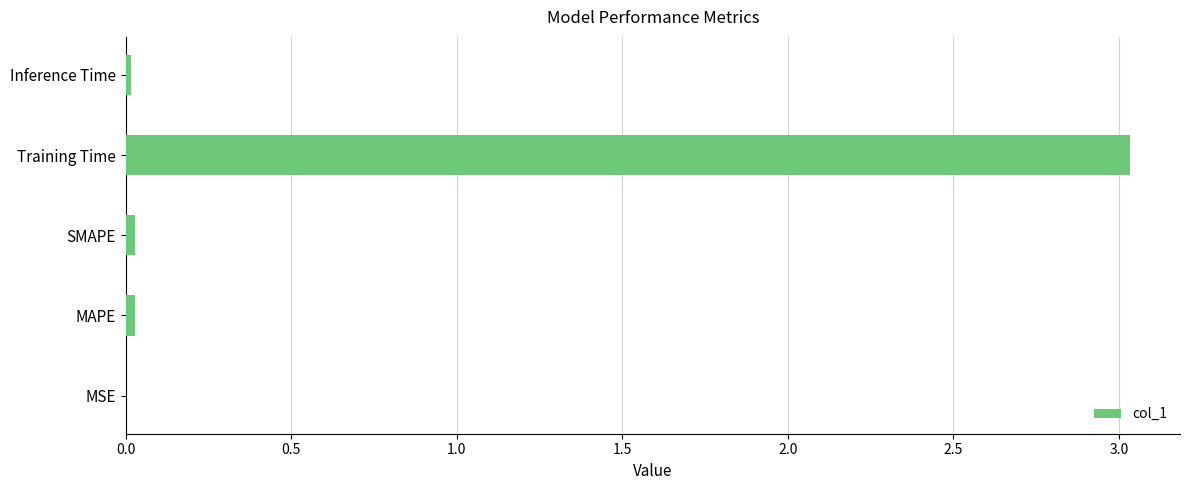

True or false: the data shows 0.0 at MAPE.

True